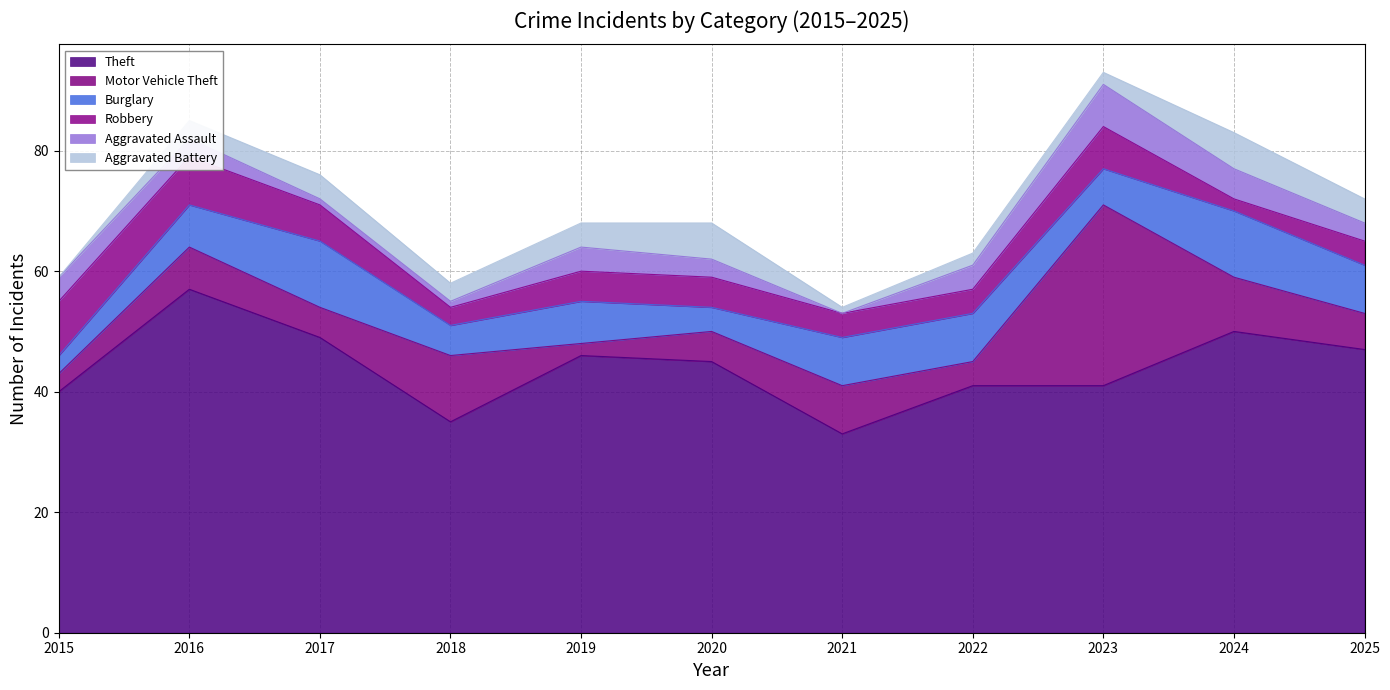

What is the highest value of the Motor Vehicle Theft series?

30